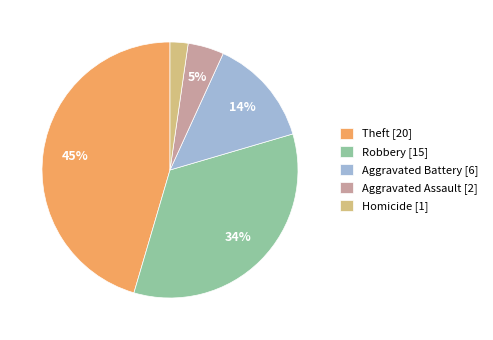

True or false: Aggravated Assault [2] accounts for 5% of the total.

True